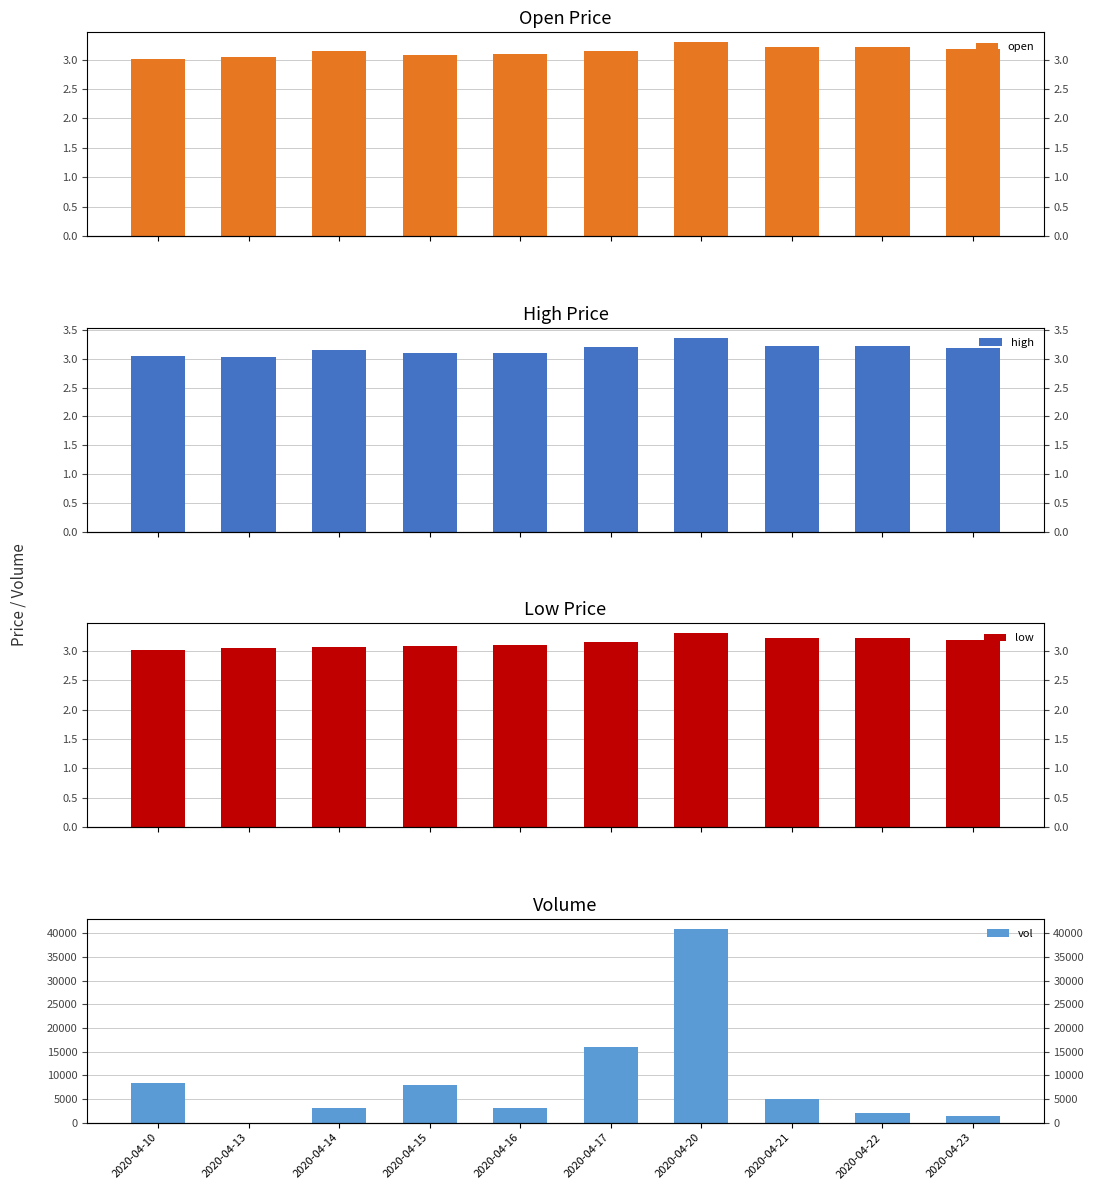

Reading right to left, what are all the values shown in this chart?

open: 3.2	3.2	3.2	3.3	3.1	3.1	3.1	3.1	3.0	3.0
high: 3.2	3.2	3.2	3.4	3.2	3.1	3.1	3.1	3.0	3.0
low: 3.2	3.2	3.2	3.3	3.1	3.1	3.1	3.1	3.0	3.0
vol: 1500.0	2000.0	5000.0	41000.0	16000.0	3000.0	8000.0	3000.0	0.0	8400.0